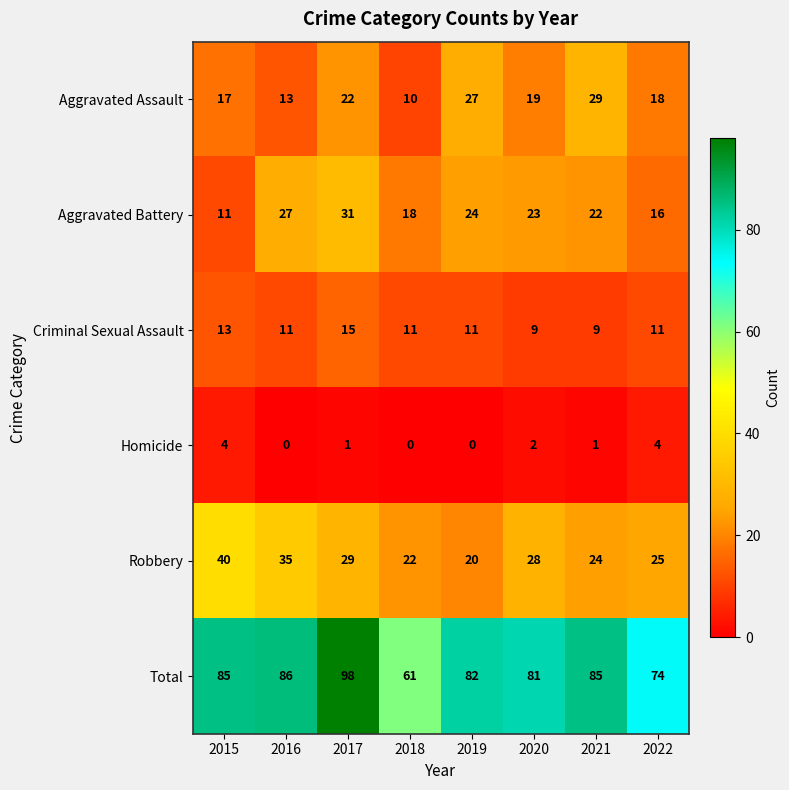

Rank the series at 2020 from highest to lowest value.

Total, Robbery, Aggravated Battery, Aggravated Assault, Criminal Sexual Assault, Homicide